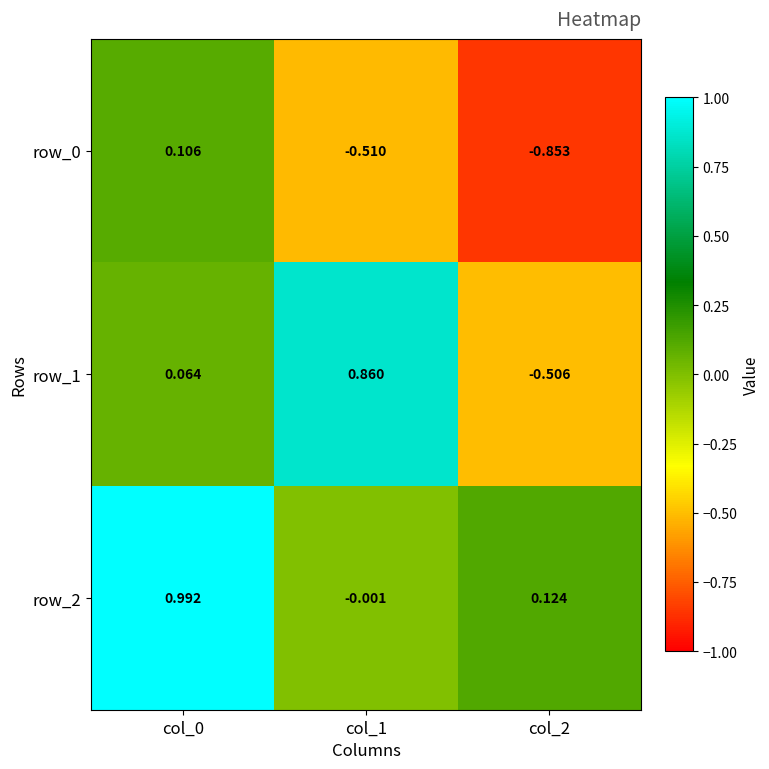

Is the value of row_0 at col_1 greater than the value of row_2 at col_0?

No